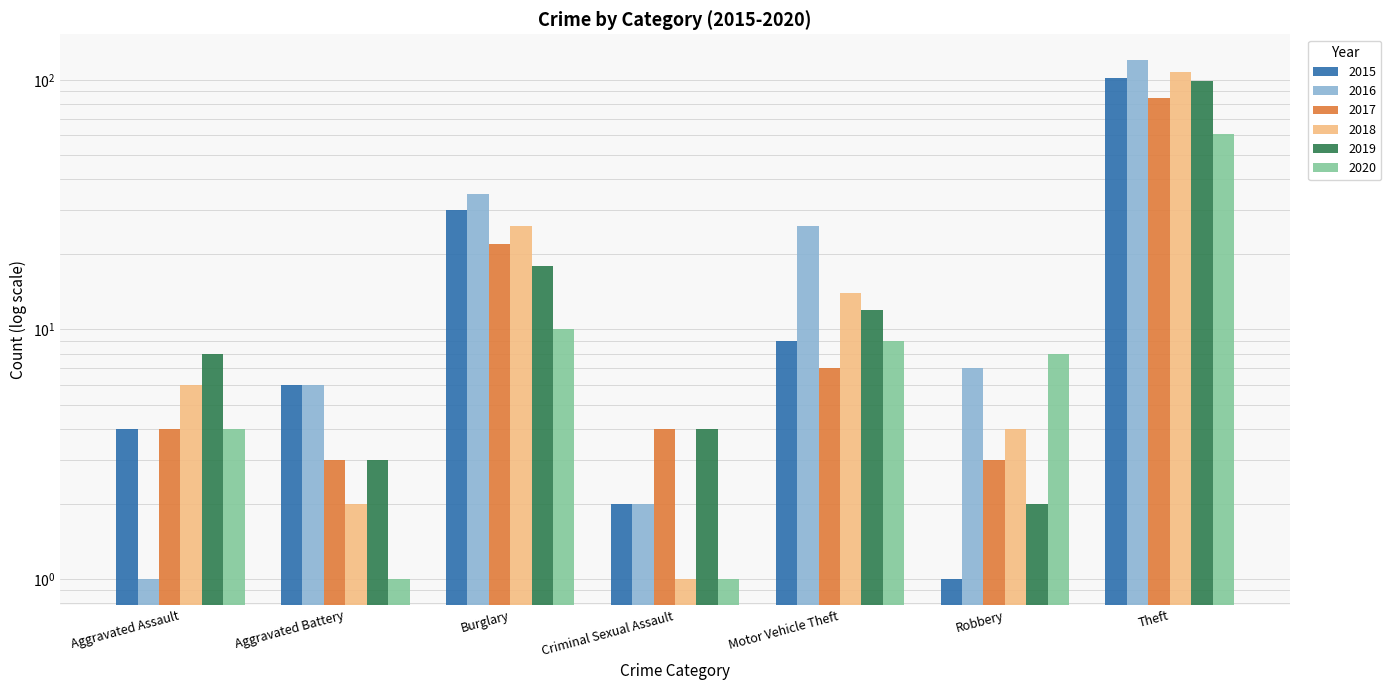

What is the greatest value displayed?

120